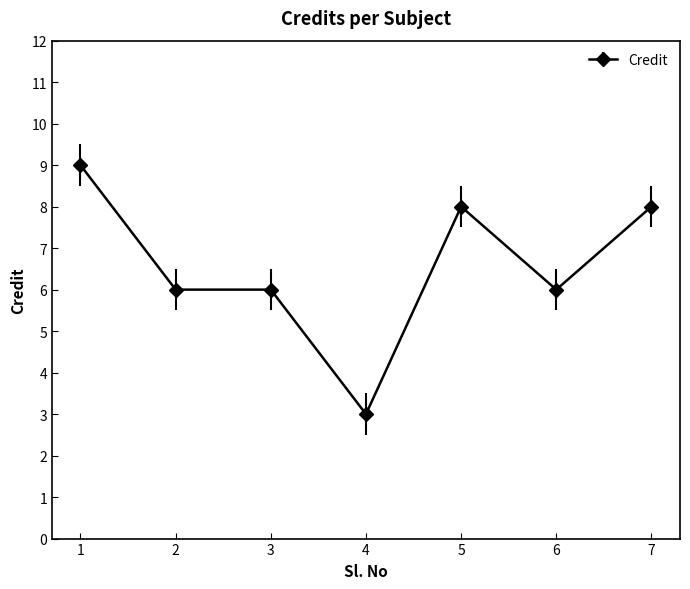

What is the smallest value displayed?

3